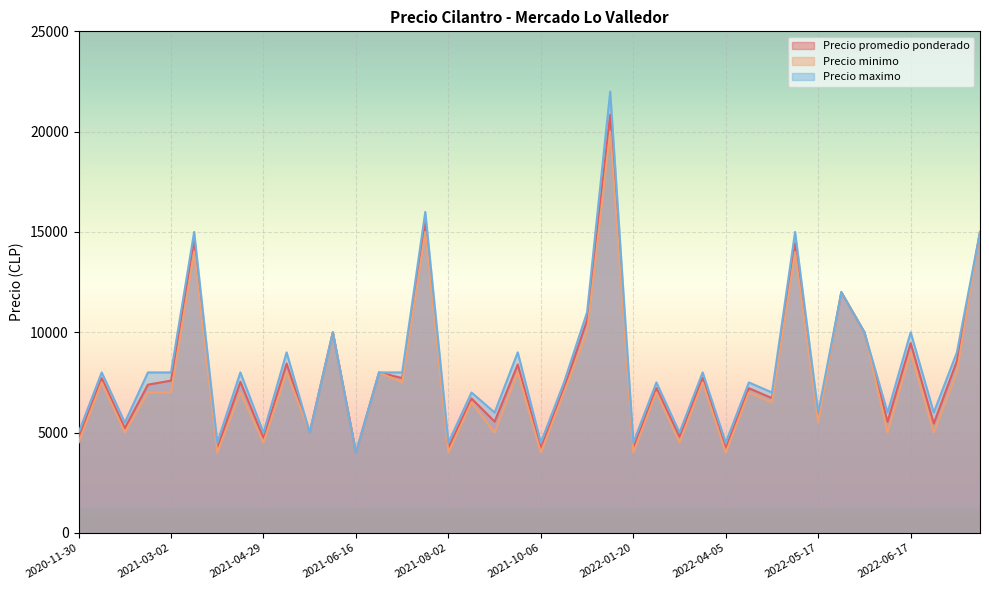

How many lines are shown in the chart?

3